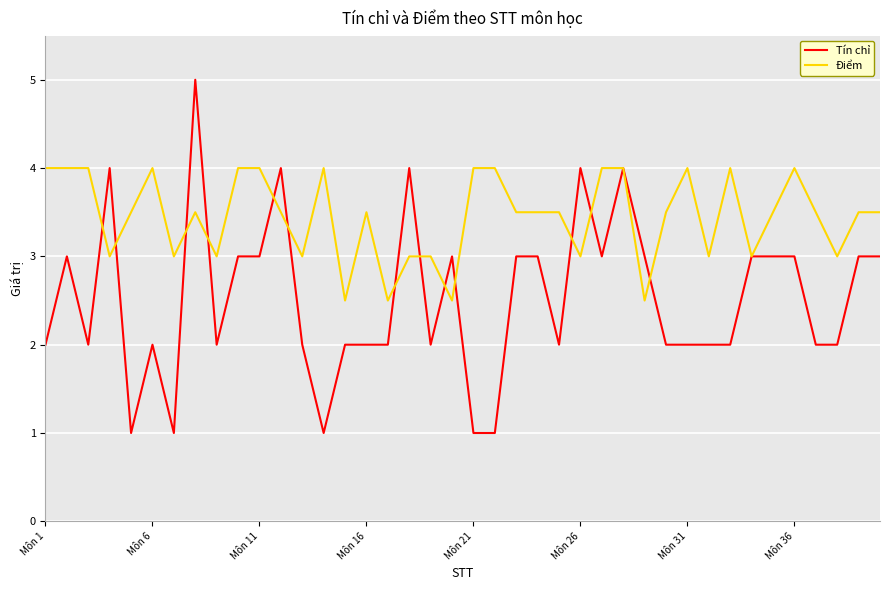

Which series has the largest range (max minus min)?

Tín chỉ